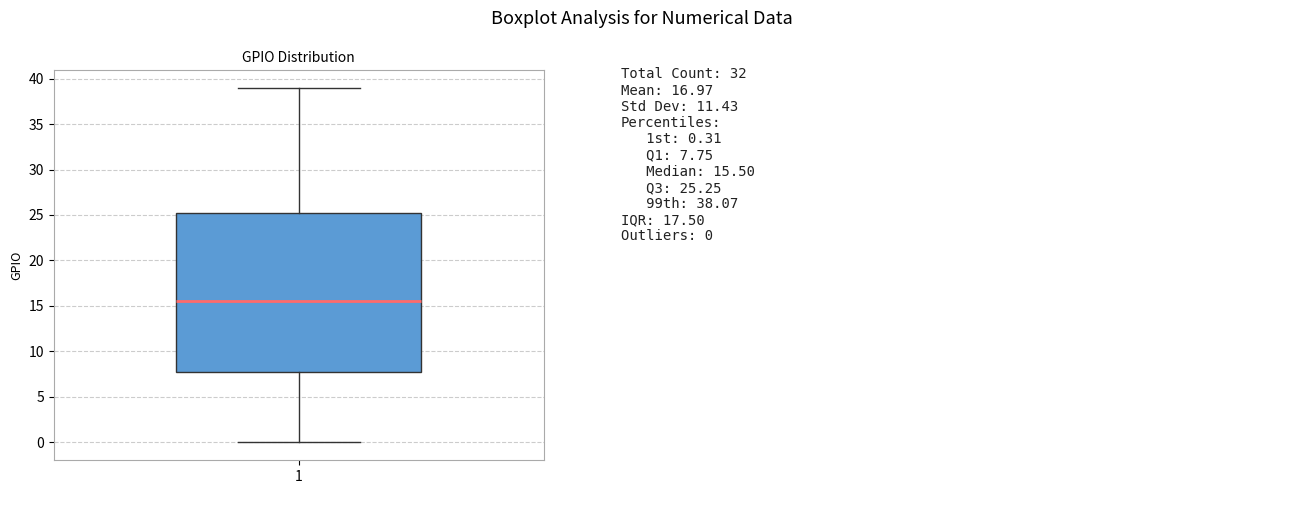

Where does the lower whisker of the box at x = 1 end on the y-axis? The values are not printed on the chart, so give them approximately, as read against the axis.

0.0